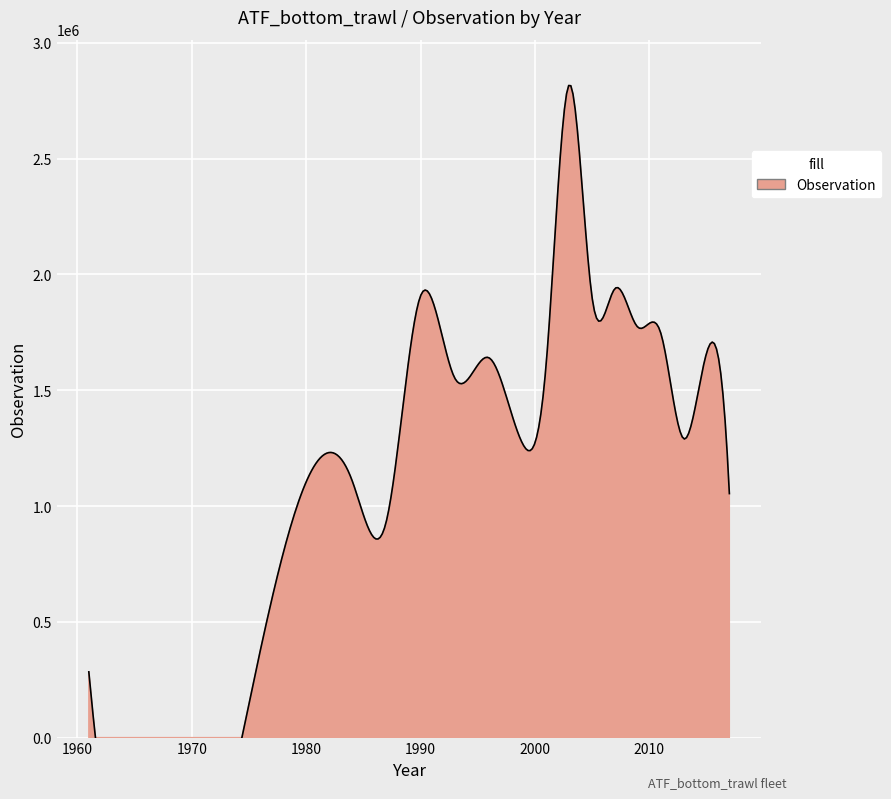

What is the sum of the values at 1987 and 2013?

2222325.1